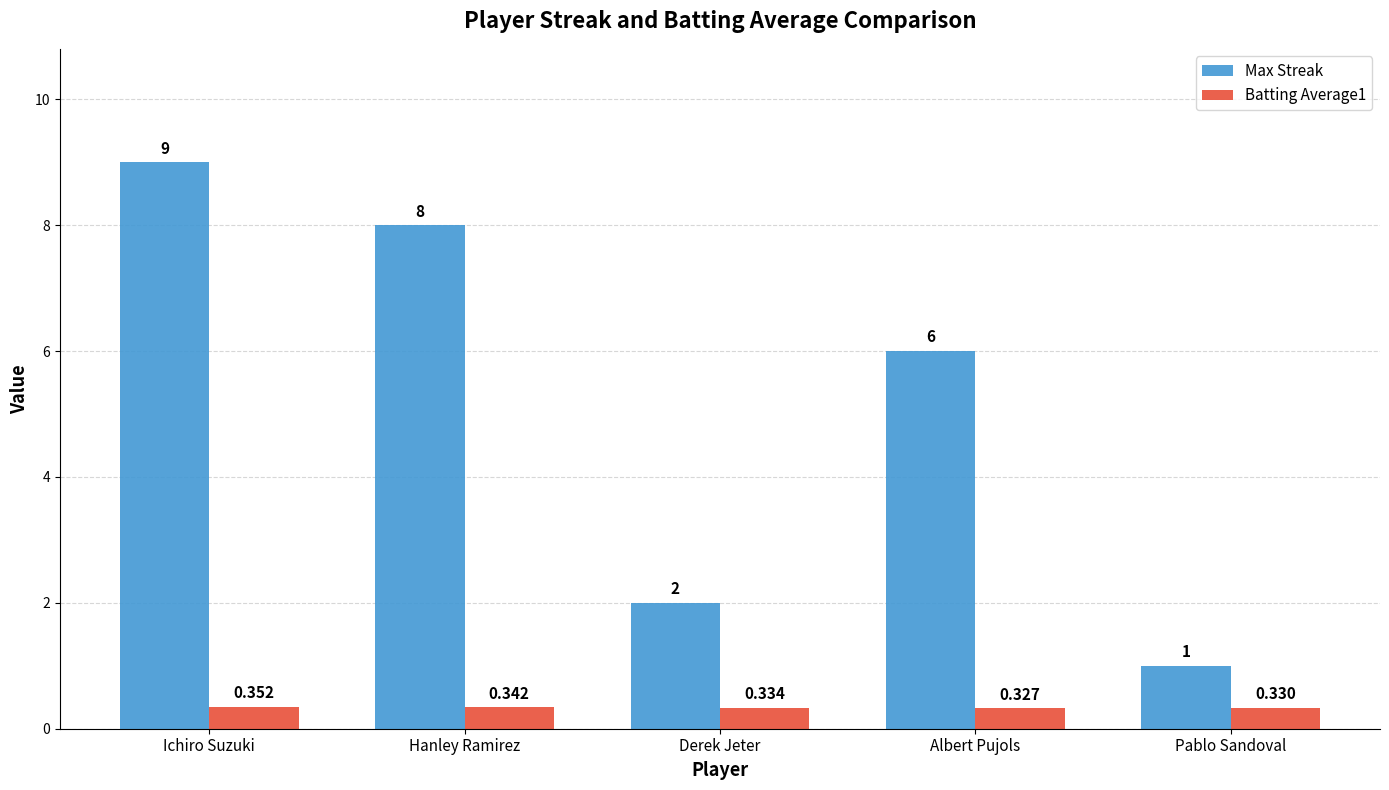

Where does the Max Streak series first go above 6?

Ichiro Suzuki